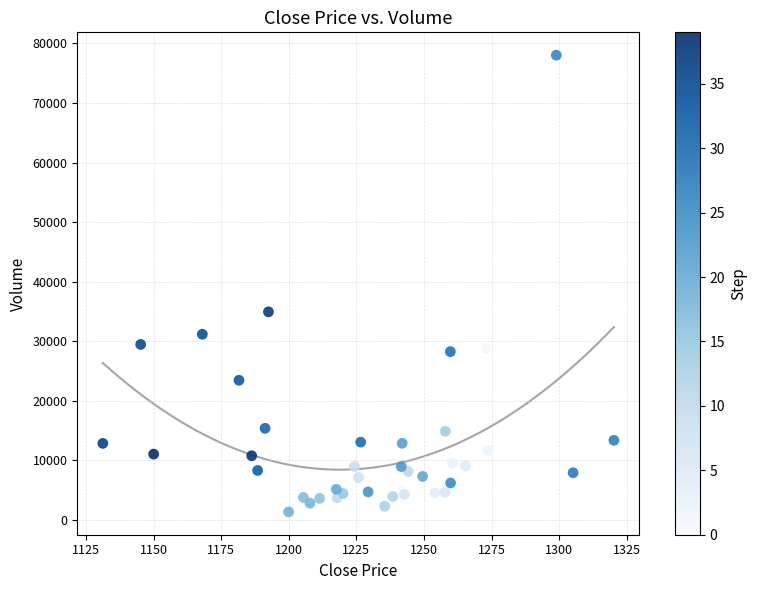

What Y value in the scatter plot is closest to 39685?

34934